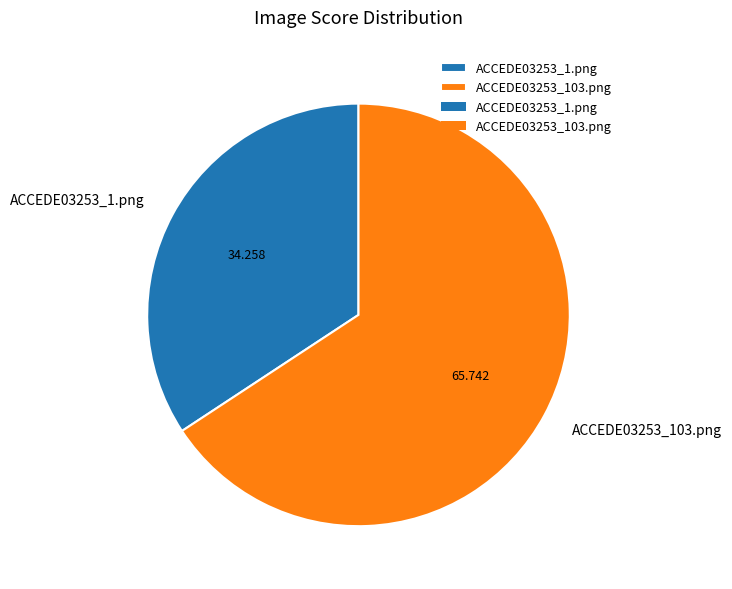

Rank the categories by value from highest to lowest.

ACCEDE03253_103.png, ACCEDE03253_1.png